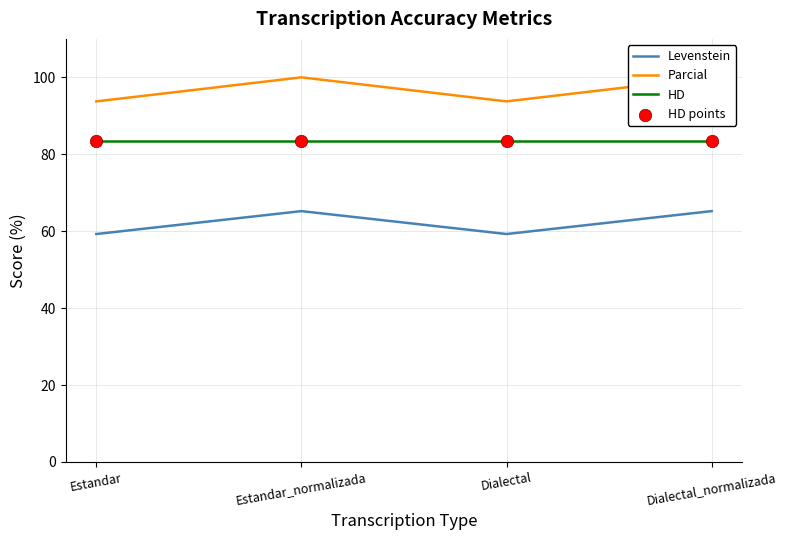

Which series contains the highest Y value?

Parcial